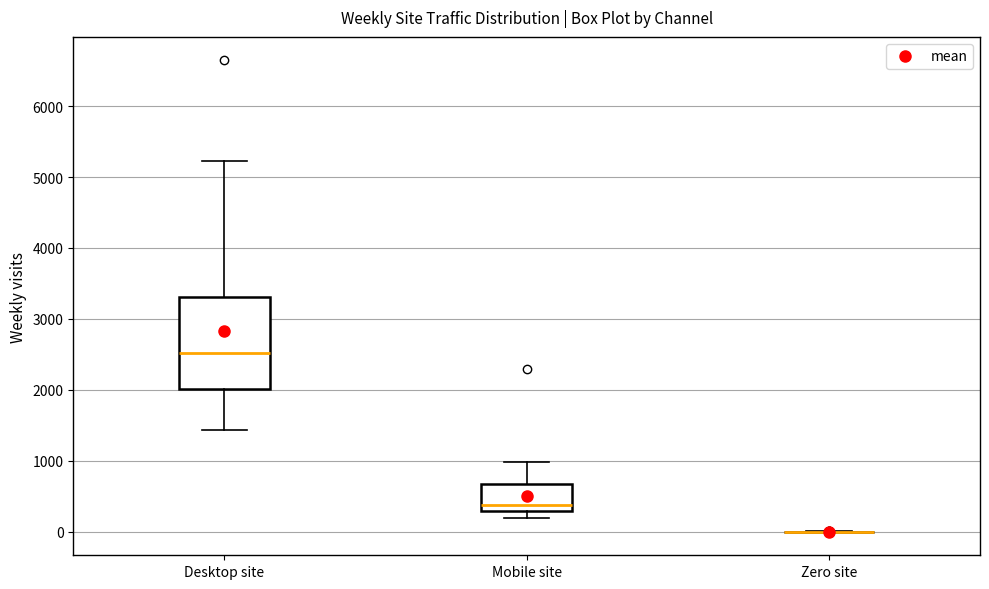

Reading left to right, read every box against the y-axis: the position of its median line, the range the box covers, and the ends of its whiskers. The values are not printed on the chart, so give them approximately, as read against the axis.

Desktop site: median 2500, box 2000 to 3300, whiskers 1400 to 5200
Mobile site: median 400, box 300 to 700, whiskers 200 to 1000
Zero site: box collapsed to a line at 0, whiskers 0 to 0